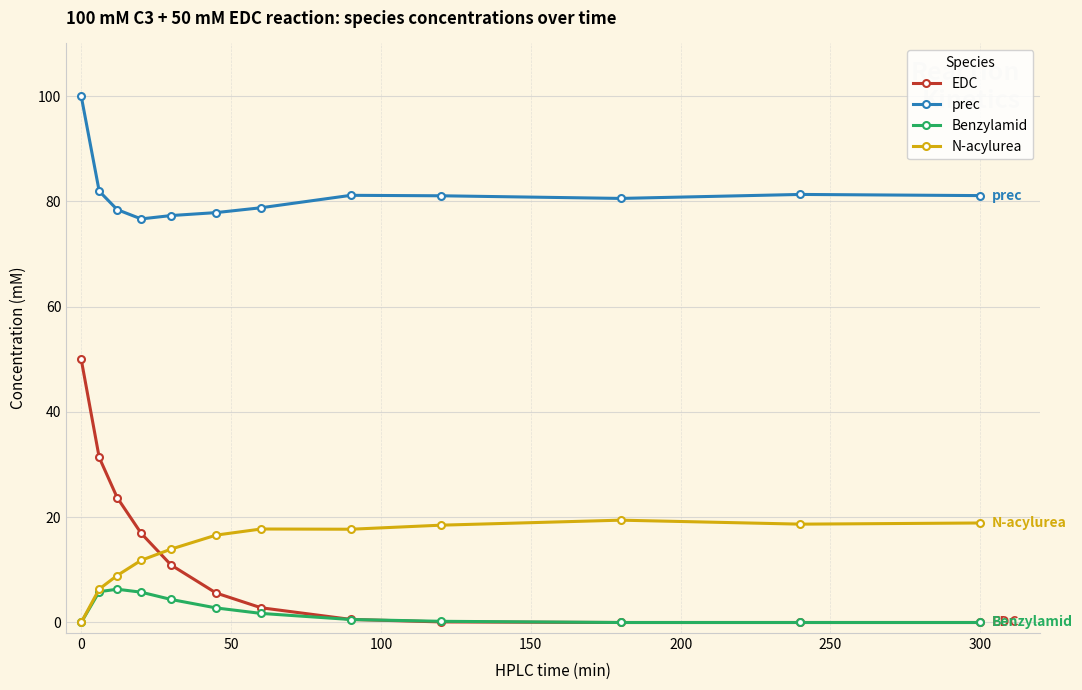

What is the average value of the prec series?

81.3